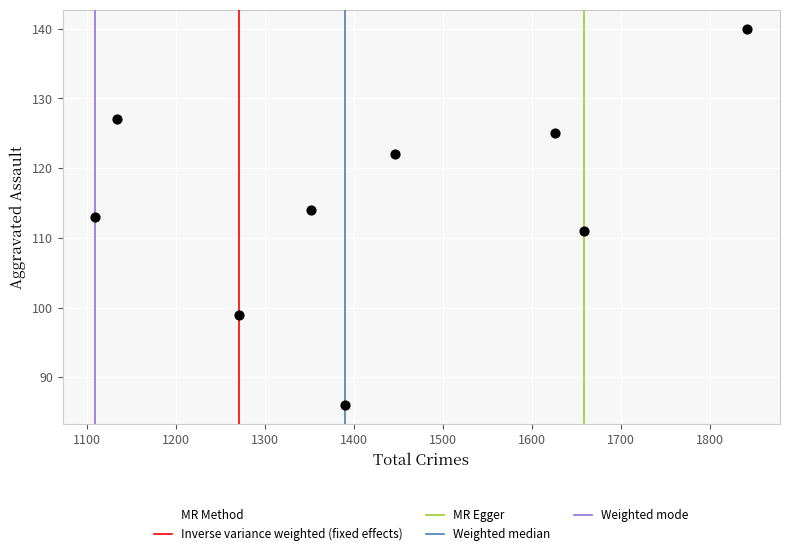

What is the average X value?

1425